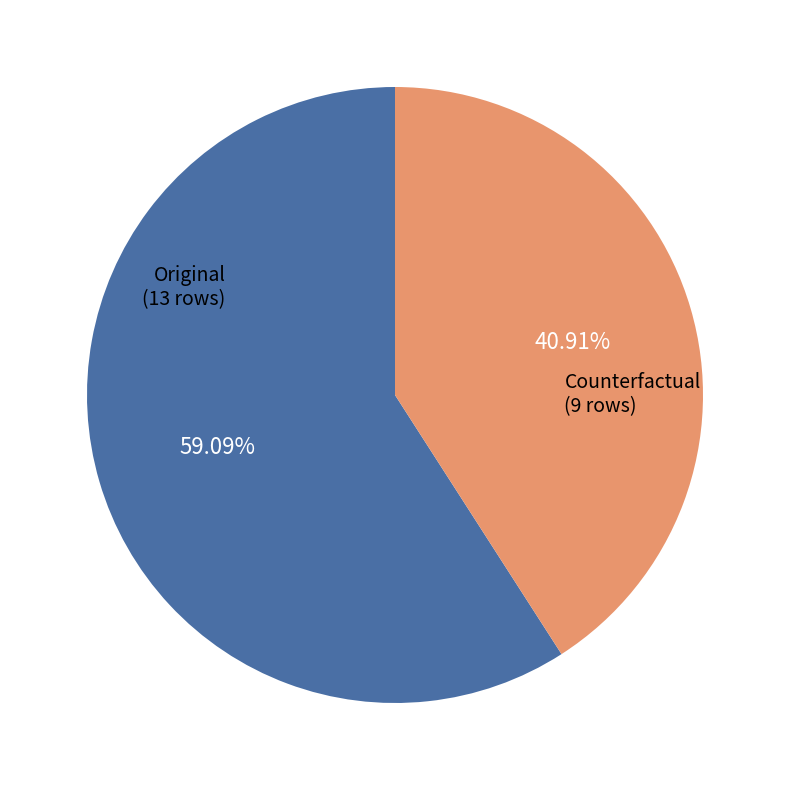

To the nearest percent, what is the difference between the largest and smallest slice percentages?

18%